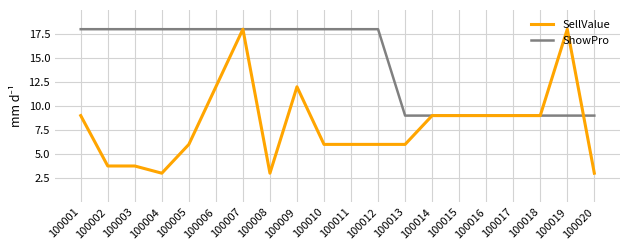

Rank the series by their average value, from highest to lowest.

ShowPro, SellValue